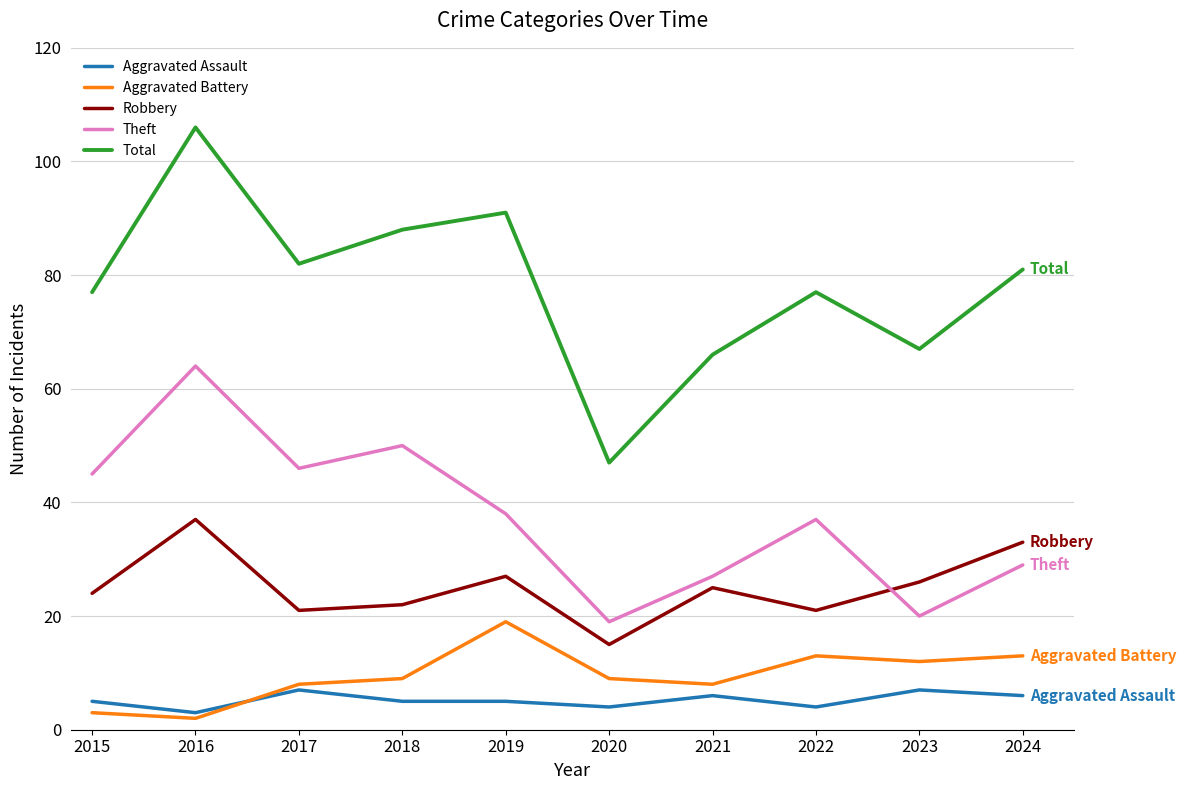

What is the maximum value shown in the chart?

106